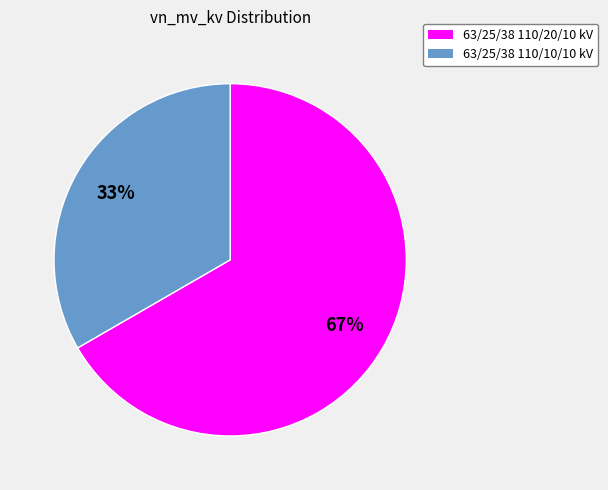

To the nearest percent, what is the average slice percentage?

50%